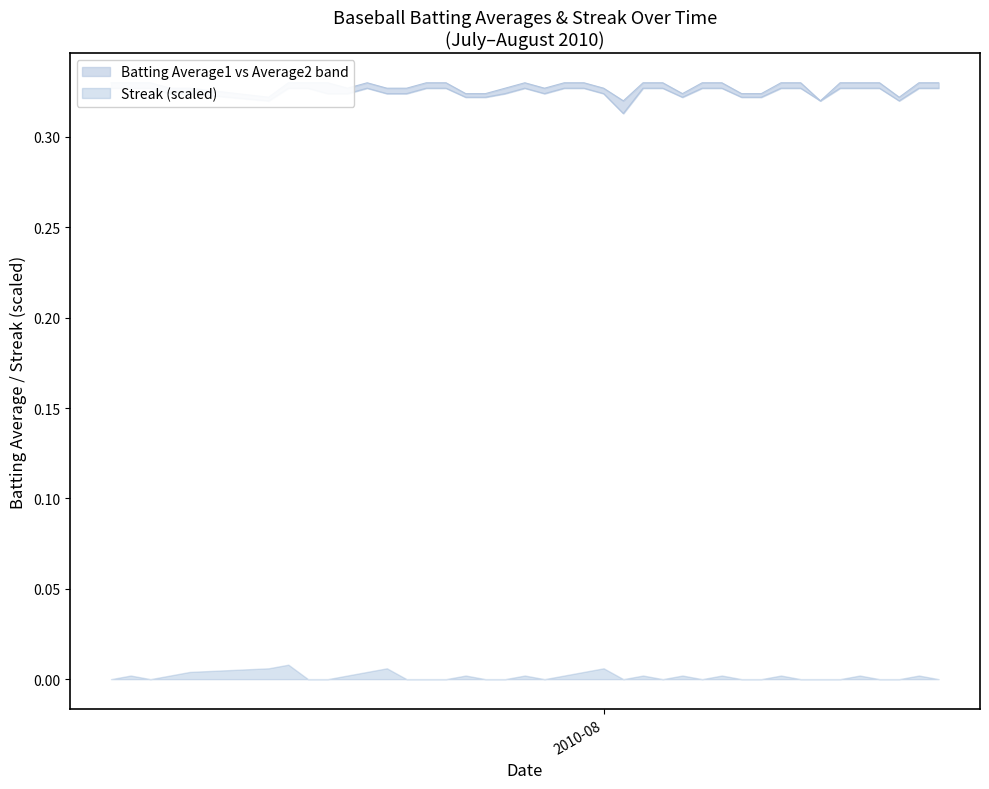

What is the label of the 35th point from the right?

2010-07-15